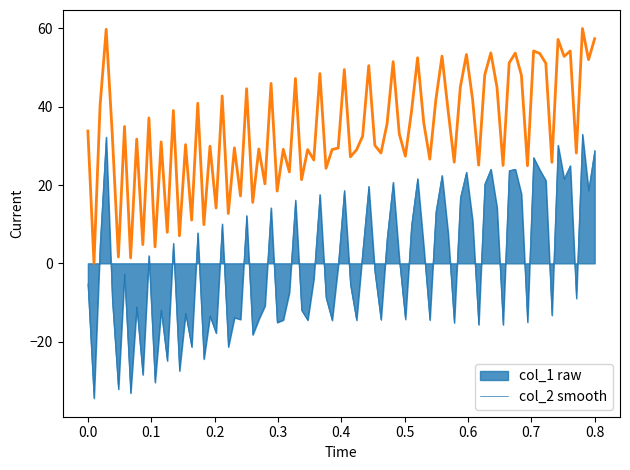

What is the greatest value displayed?

60.0